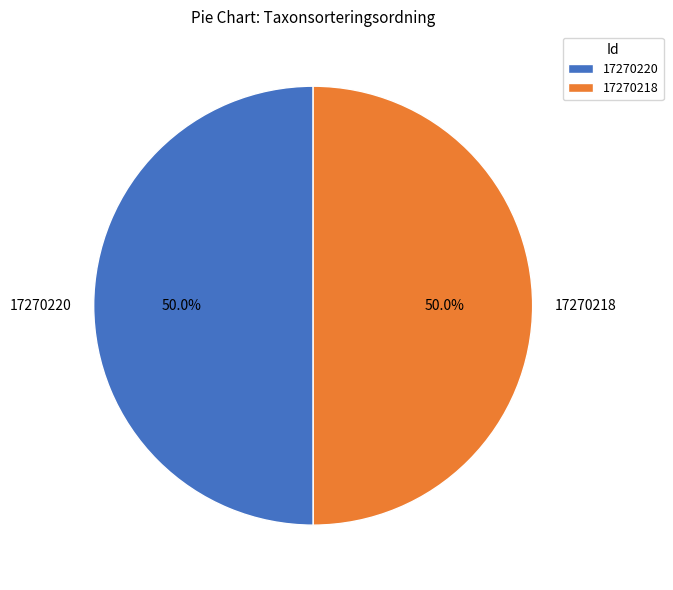

How much of the chart is everything except 17270220?

50.0%